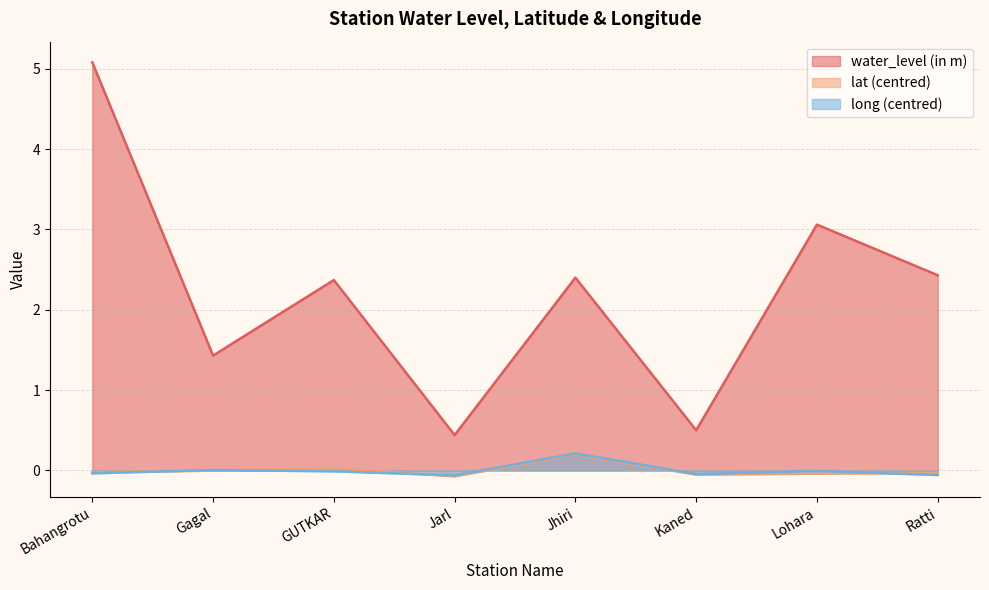

True or false: long has more than 0 interior local peaks.

True